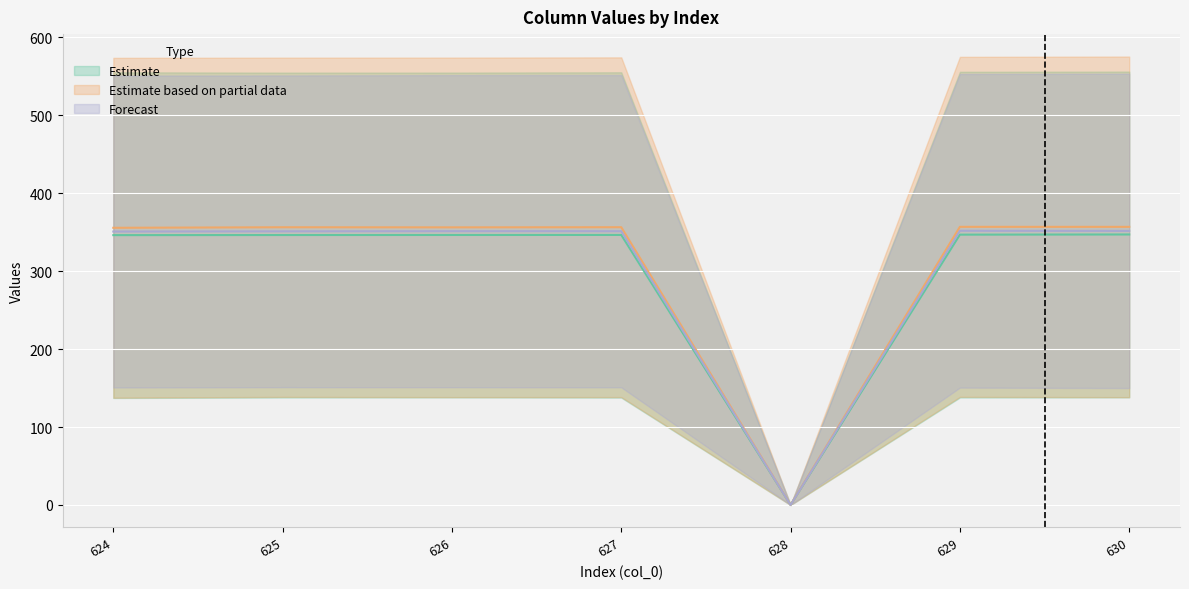

How many distinct data groups are displayed?

3